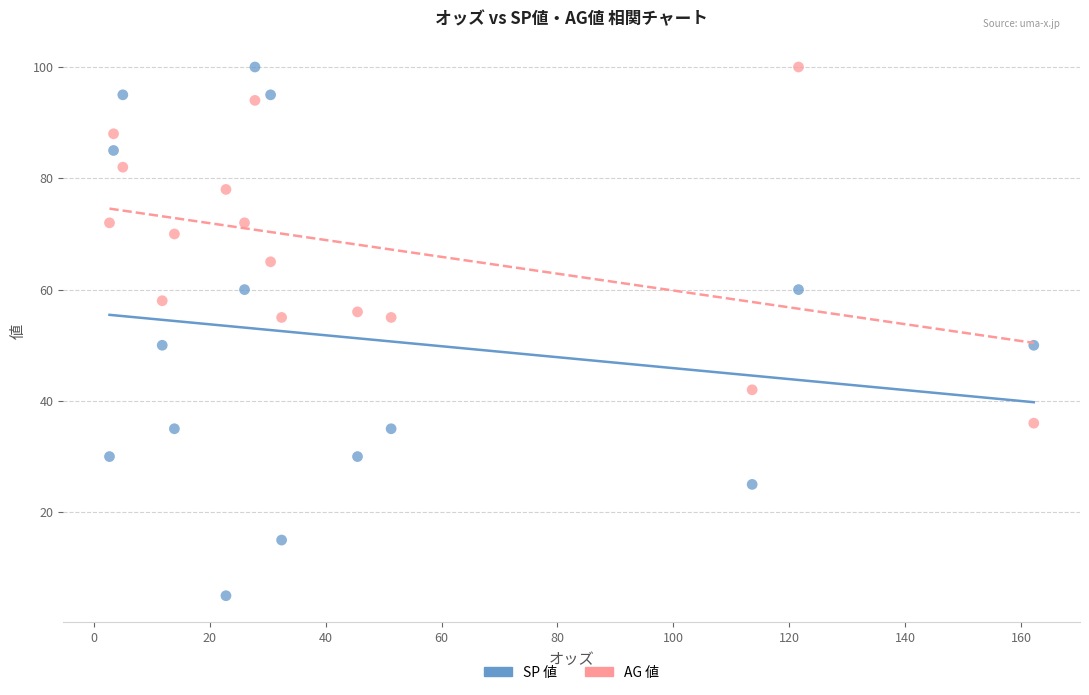

Across all data points, what is the range of Y values (max minus min)?

95